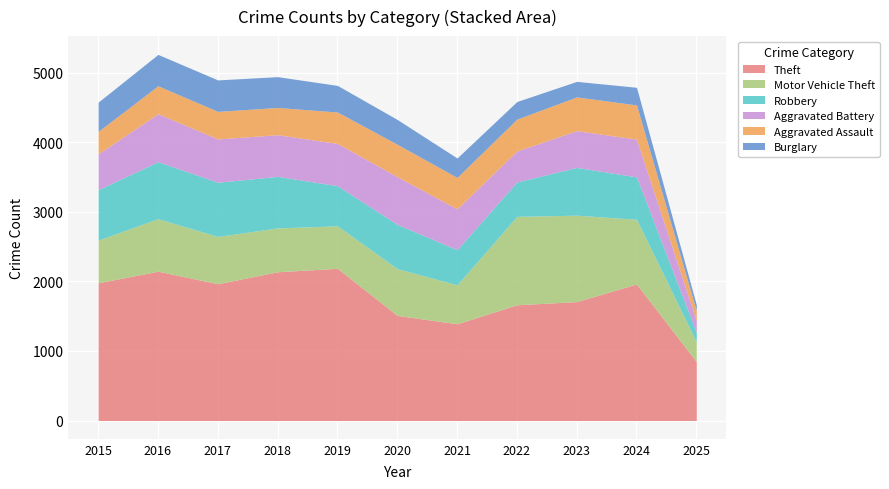

True or false: Motor Vehicle Theft has a value of 1272 at 2022.

True